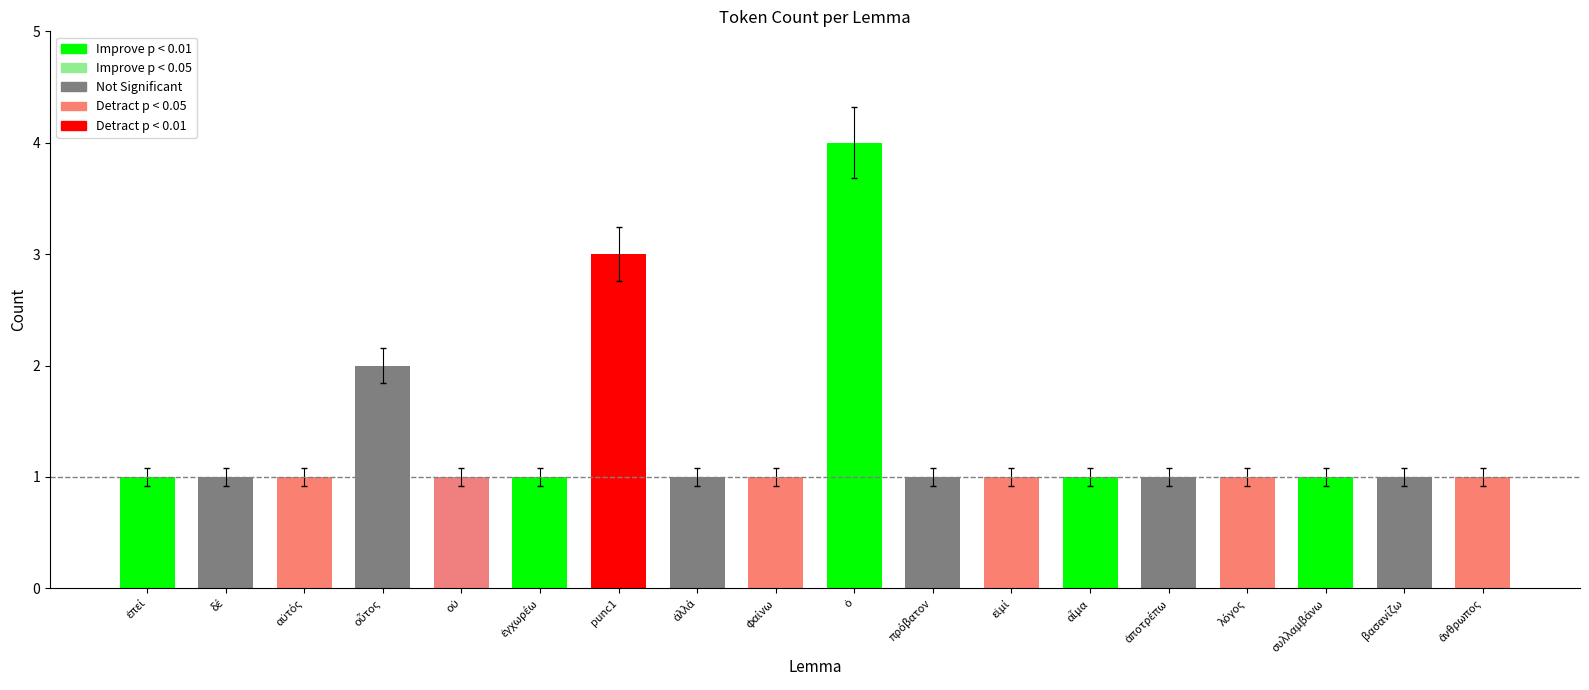

What is the difference between the maximum and minimum values?

3